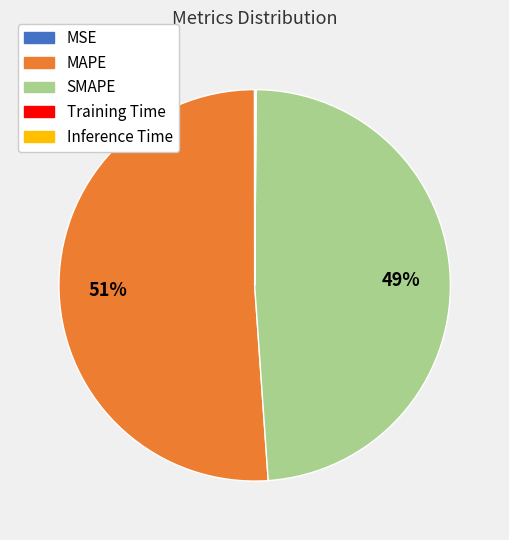

Which slice is the largest?

MAPE